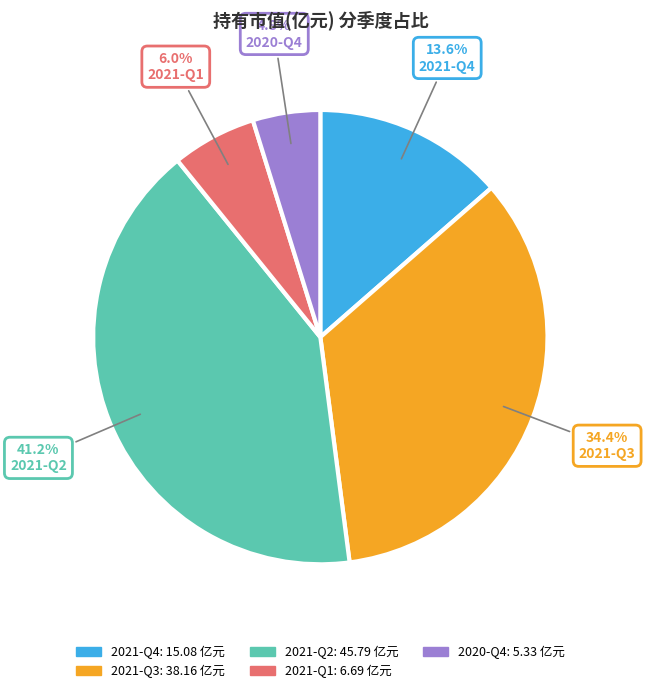

Approximately how many times larger is the value at 2020-Q4 compared to 2021-Q1?

0.8